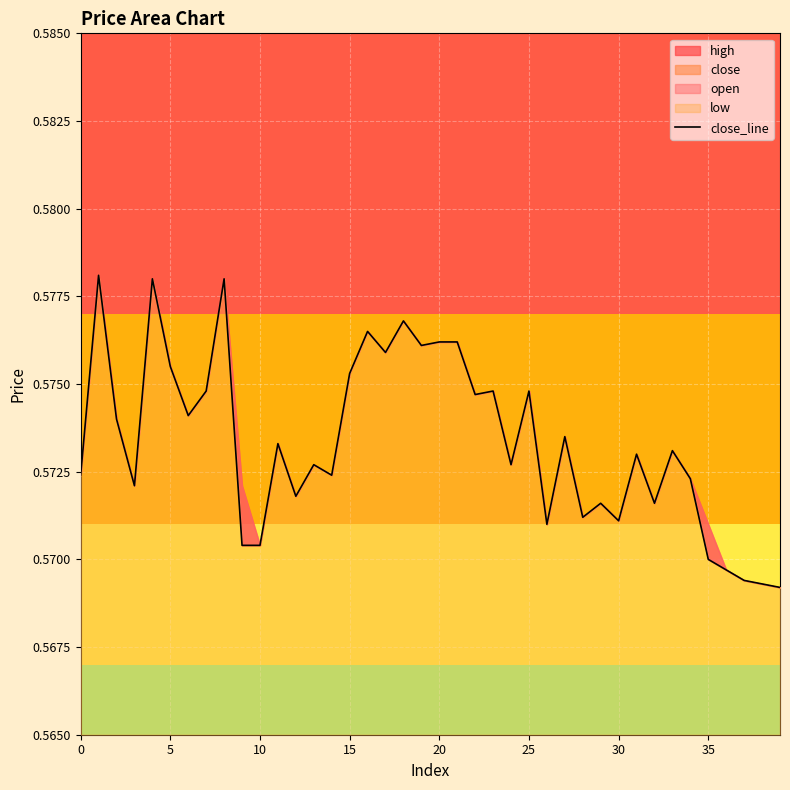

The value at 18 is 0.6. True or false?

True